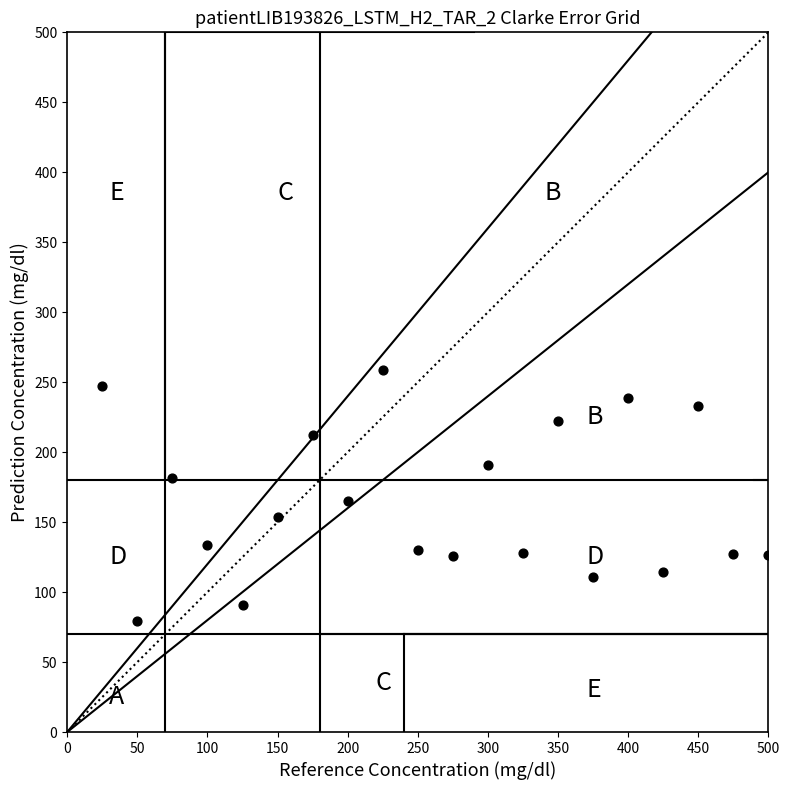

What is the range of Y values (max minus min)?

179.5